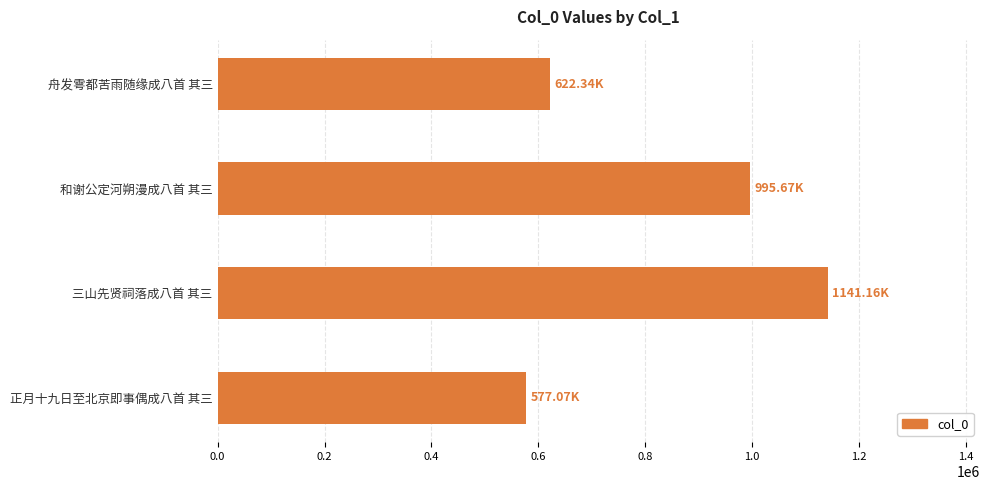

Which label corresponds to the smallest value in the chart?

正月十九日至北京即事偶成八首 其三